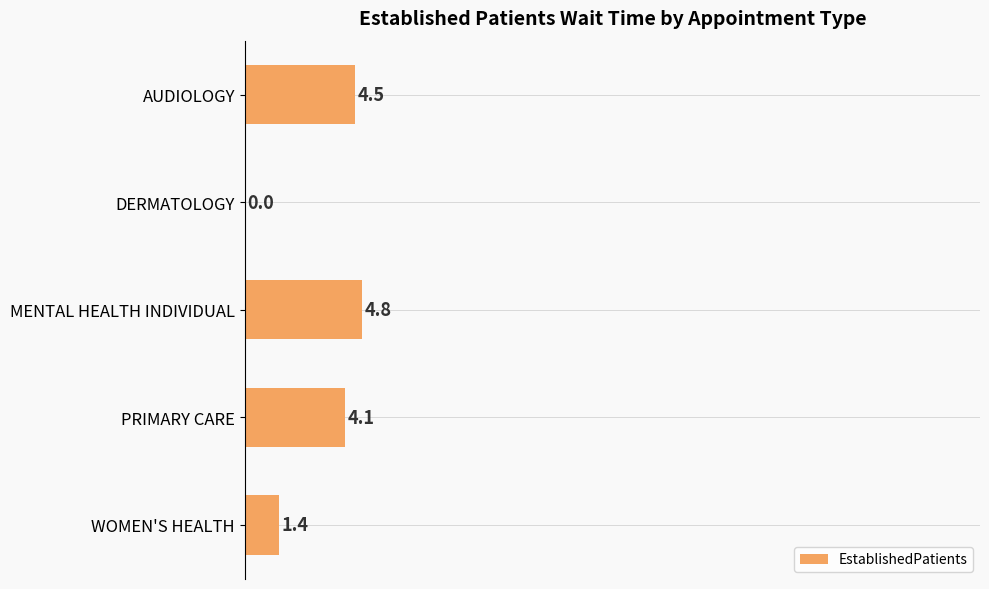

What is the sum of all values?

14.8